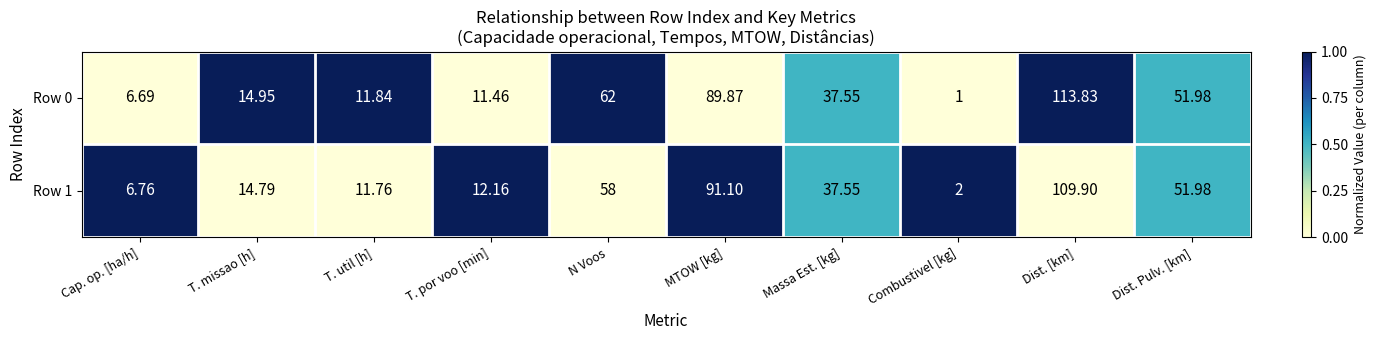

Which series has the largest total across all categories?

Row 0